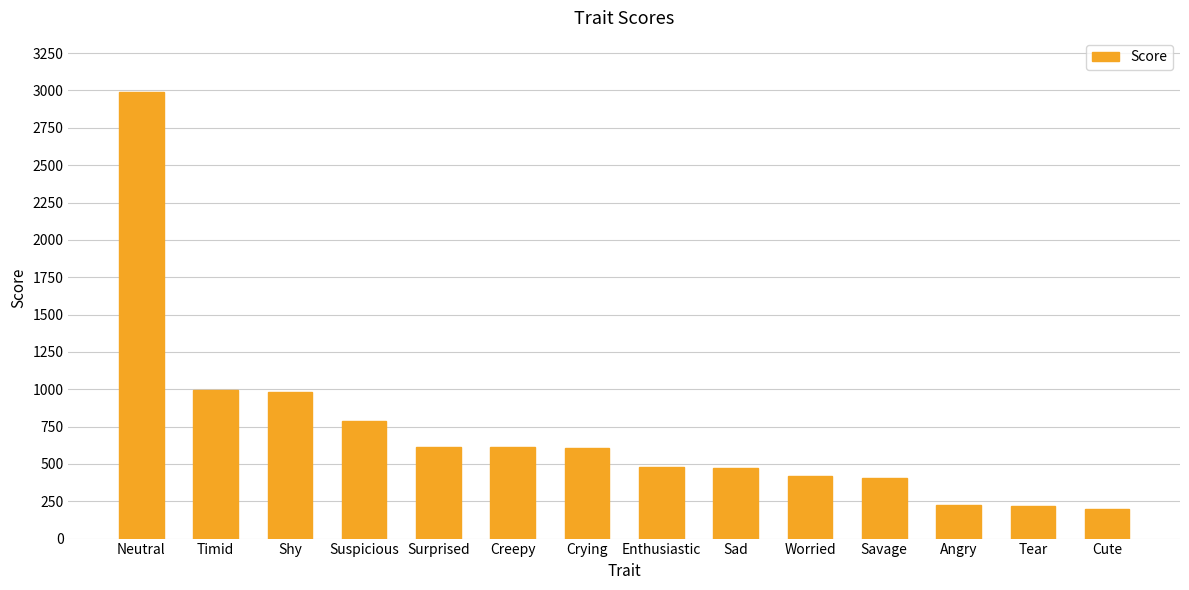

Which category has the highest value across all series?

Neutral